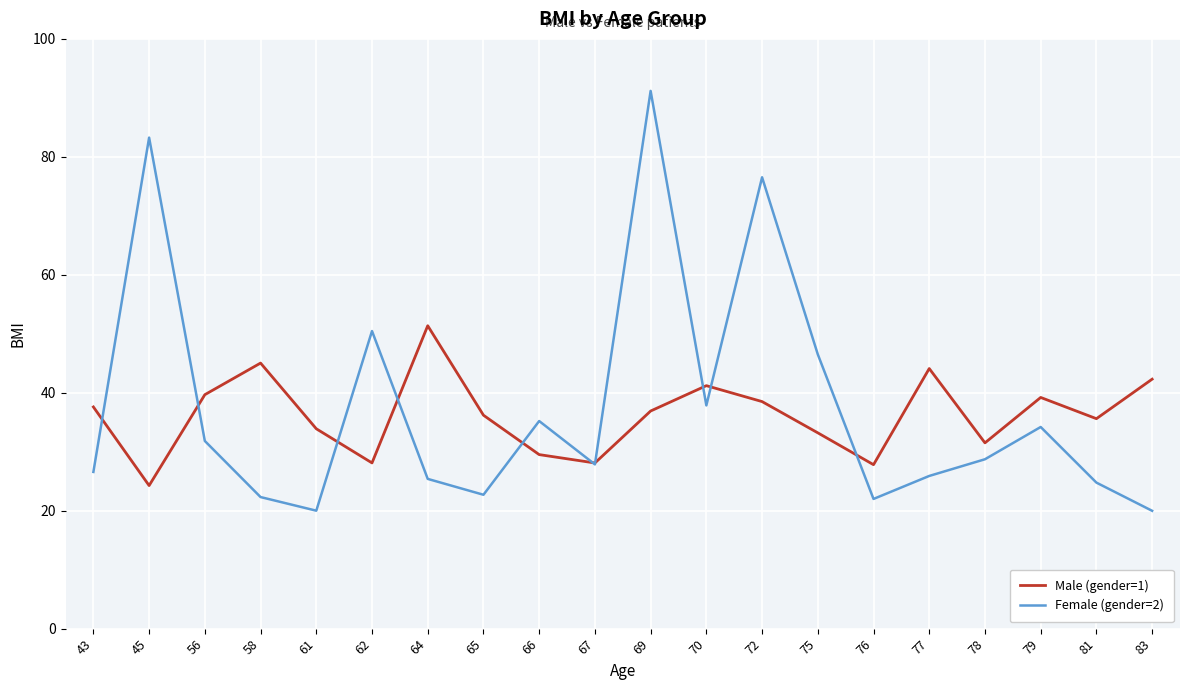

Which series has the widest spread of values?

Female (gender=2)